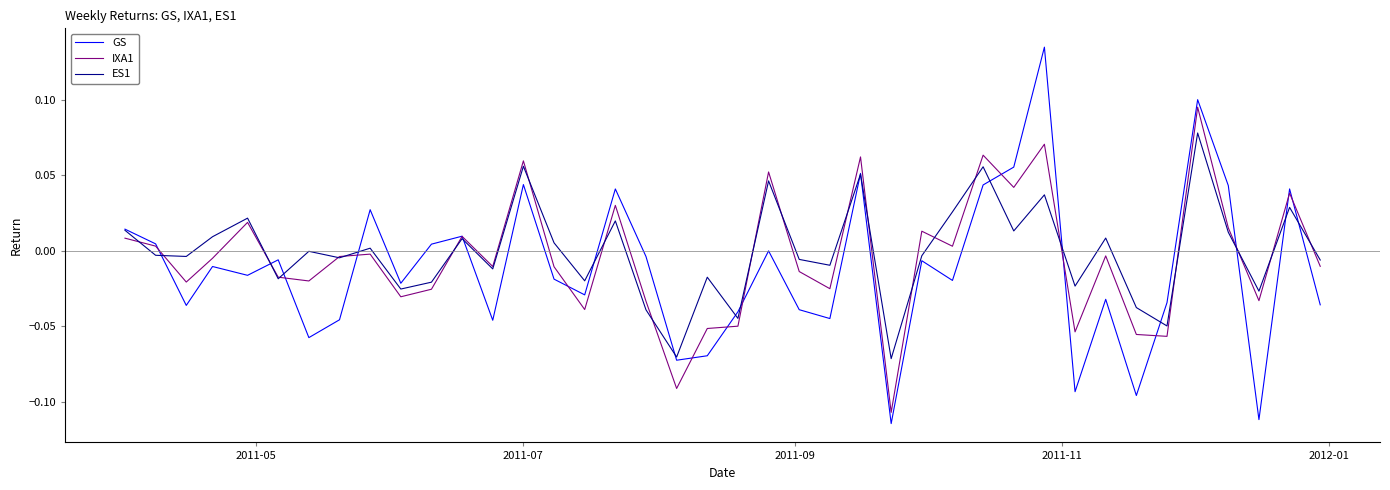

Which series has the largest total across all categories?

ES1